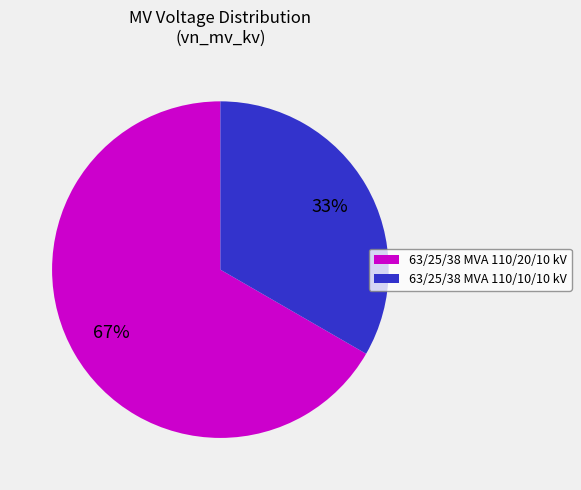

To the nearest percent, what is the average slice percentage?

50%